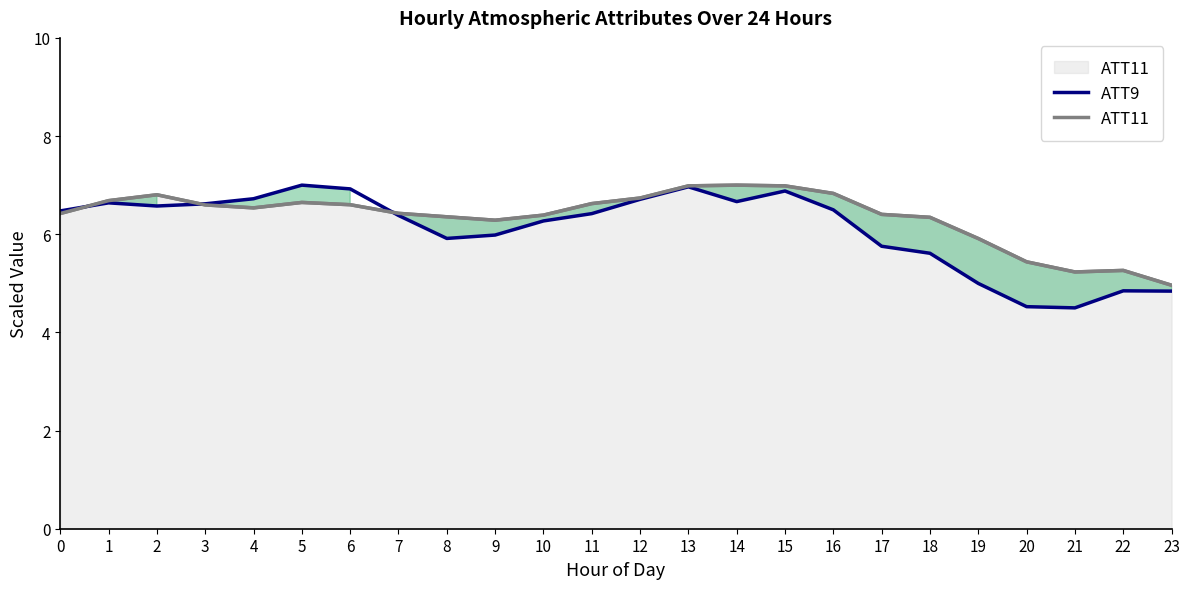

Where is ATT11 nearest to the value 5?

23